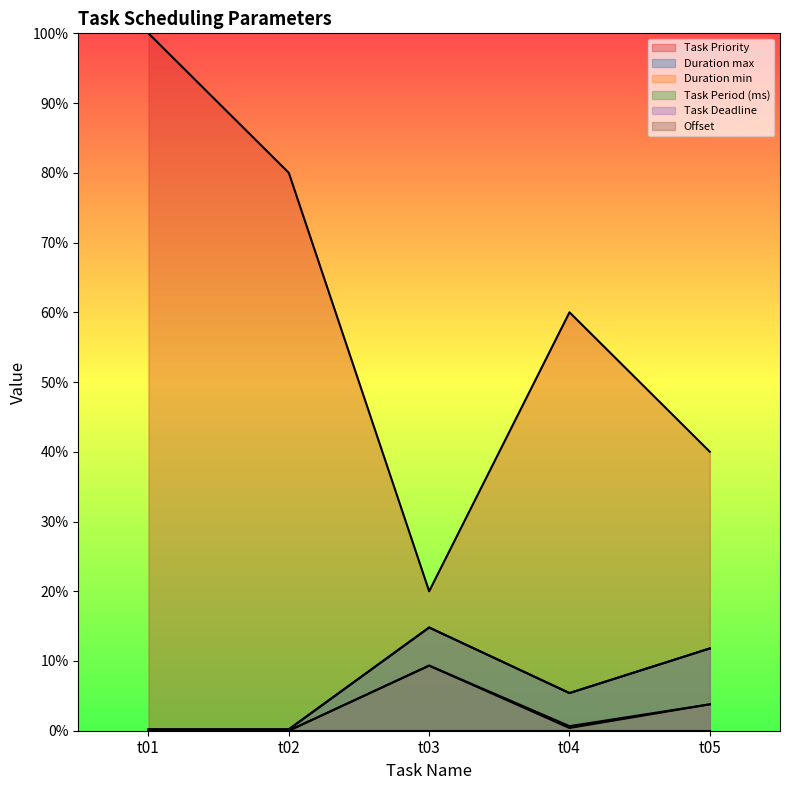

True or false: Duration min and Task Priority cross at least once.

False